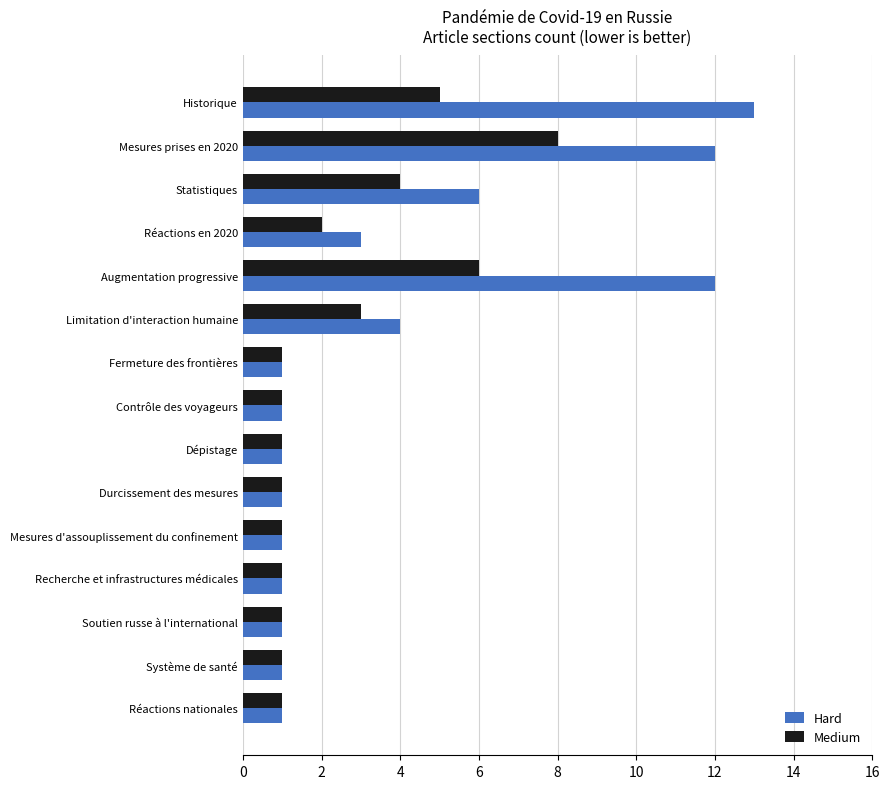

How many Medium values are between 1 and 4?

12